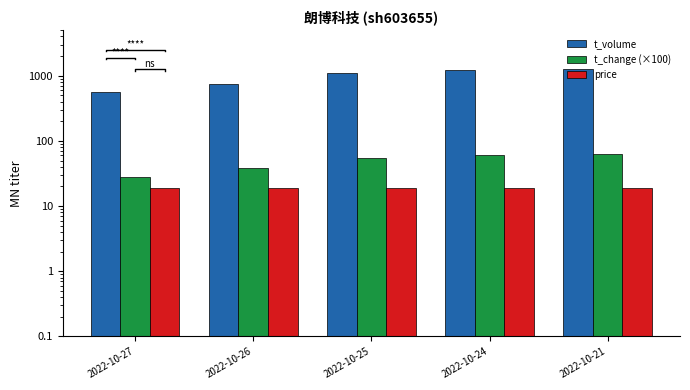

At how many categories does at least one series exceed 366?

5